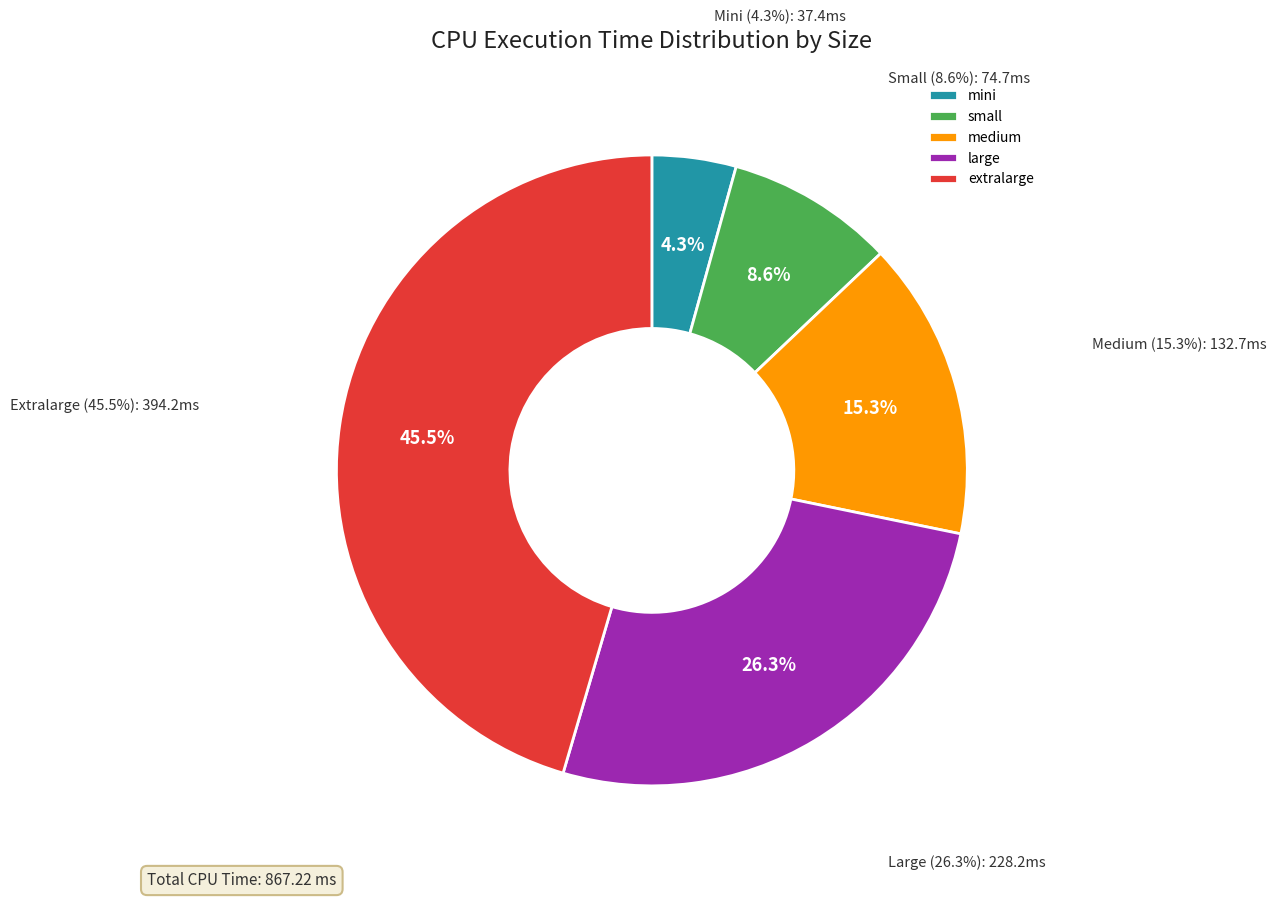

To the nearest percent, what percentage of the pie is medium?

15%